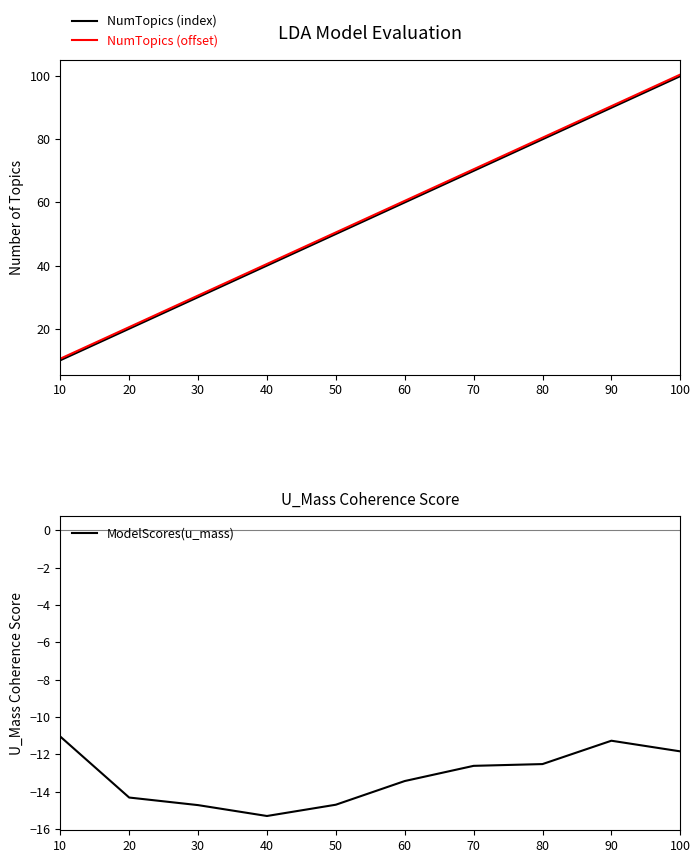

True or false: NumTopics (offset) and NumTopics (index) intersect in this chart.

False